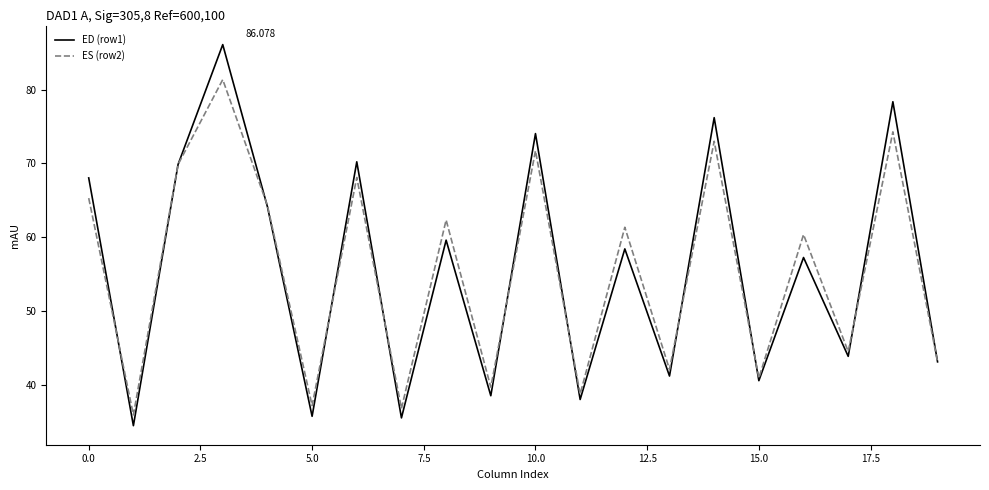

What are all the series names shown in the legend?

ED (row1), ES (row2)